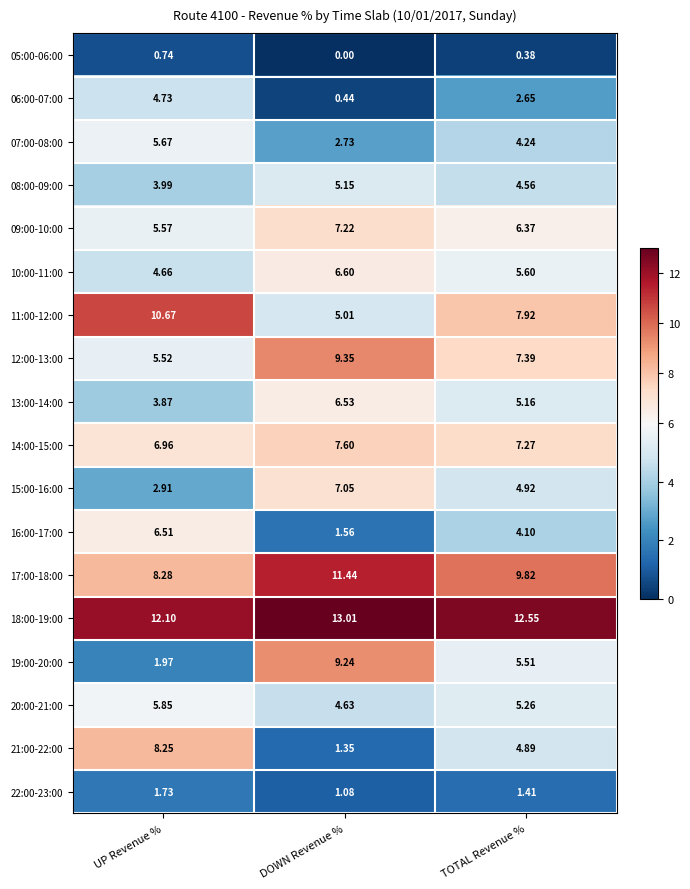

Rank the series by their maximum value, from highest to lowest.

18:00-19:00, 17:00-18:00, 11:00-12:00, 12:00-13:00, 19:00-20:00, 21:00-22:00, 14:00-15:00, 09:00-10:00, 15:00-16:00, 10:00-11:00, 13:00-14:00, 16:00-17:00, 20:00-21:00, 07:00-08:00, 08:00-09:00, 06:00-07:00, 22:00-23:00, 05:00-06:00